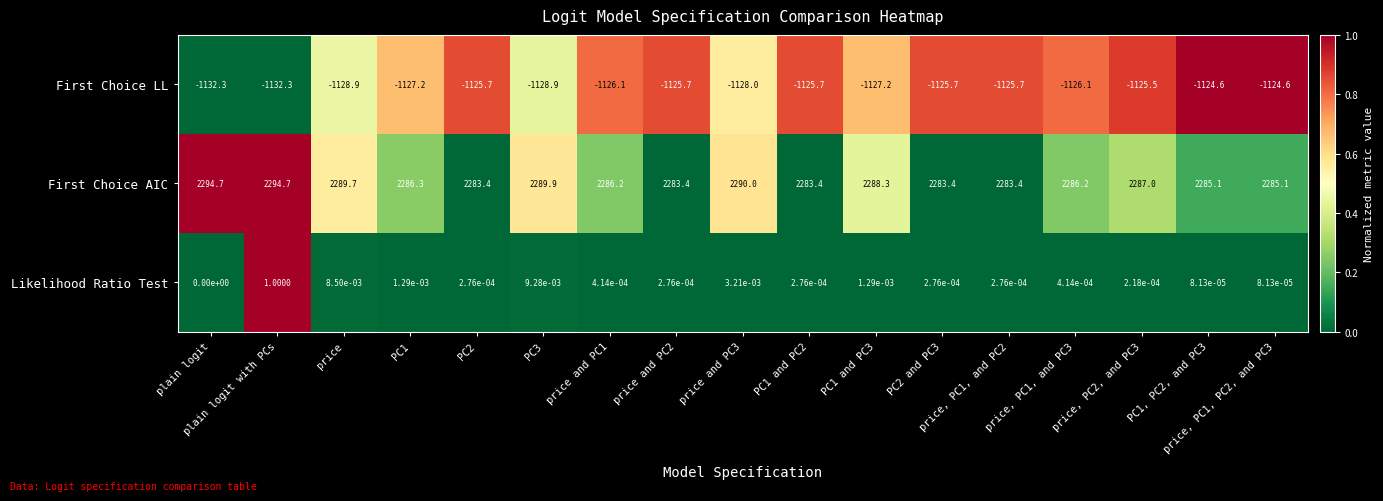

Is the value of First Choice AIC at price greater than the value of First Choice LL at plain logit?

Yes